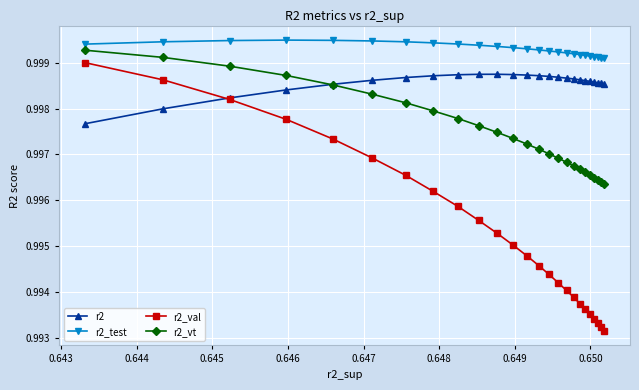

Which series has the largest range (max minus min)?

r2_val